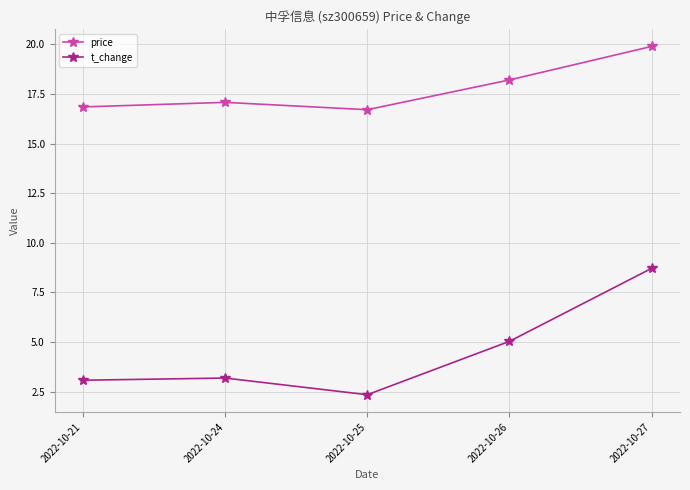

Rank the series by their average value, from highest to lowest.

price, t_change